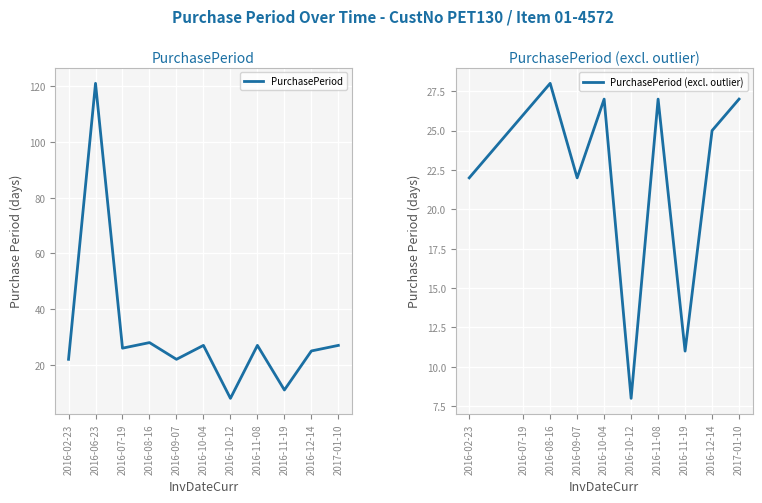

Reading right to left, extract all data points from this chart.

2017-01-10=27	2016-12-14=25	2016-11-19=11	2016-11-08=27	2016-10-12=8	2016-10-04=27	2016-09-07=22	2016-08-16=28	2016-07-19=26	2016-06-23=121	2016-02-23=22